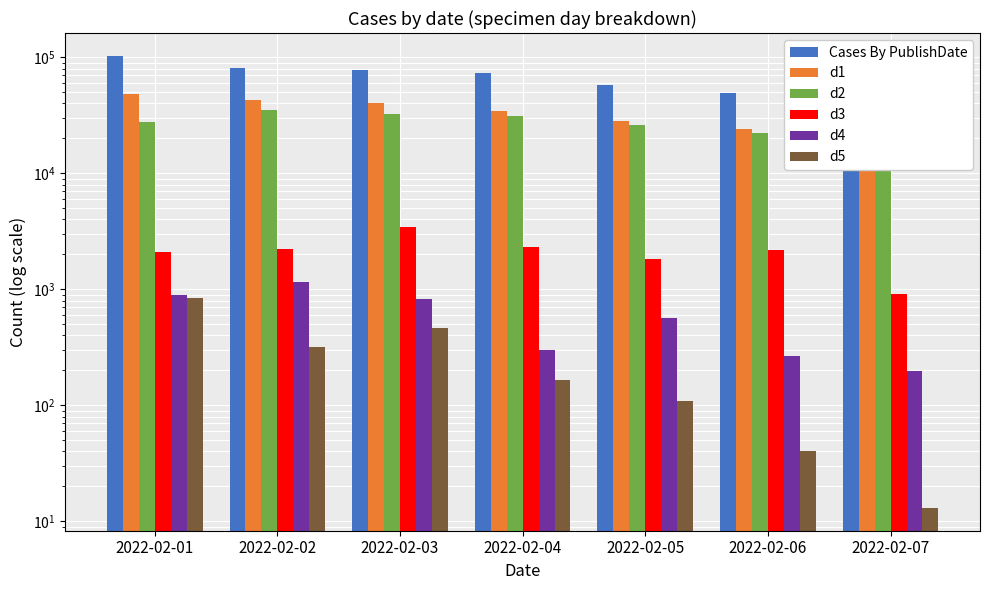

Reading left to right, transcribe all the data shown in this chart.

Cases By PublishDate: 2022-02-01=103353	2022-02-02=81446	2022-02-03=77189	2022-02-04=73185	2022-02-05=57377	2022-02-06=49533	2022-02-07=48601
d1: 2022-02-01=48750	2022-02-02=42631	2022-02-03=40302	2022-02-04=34779	2022-02-05=28115	2022-02-06=24253	2022-02-07=30120
d2: 2022-02-01=27447	2022-02-02=35461	2022-02-03=32433	2022-02-04=31024	2022-02-05=26033	2022-02-06=22082	2022-02-07=16921
d3: 2022-02-01=2101	2022-02-02=2248	2022-02-03=3447	2022-02-04=2301	2022-02-05=1835	2022-02-06=2187	2022-02-07=906
d4: 2022-02-01=886	2022-02-02=1148	2022-02-03=820	2022-02-04=297	2022-02-05=568	2022-02-06=268	2022-02-07=198
d5: 2022-02-01=836	2022-02-02=319	2022-02-03=468	2022-02-04=166	2022-02-05=109	2022-02-06=40	2022-02-07=13